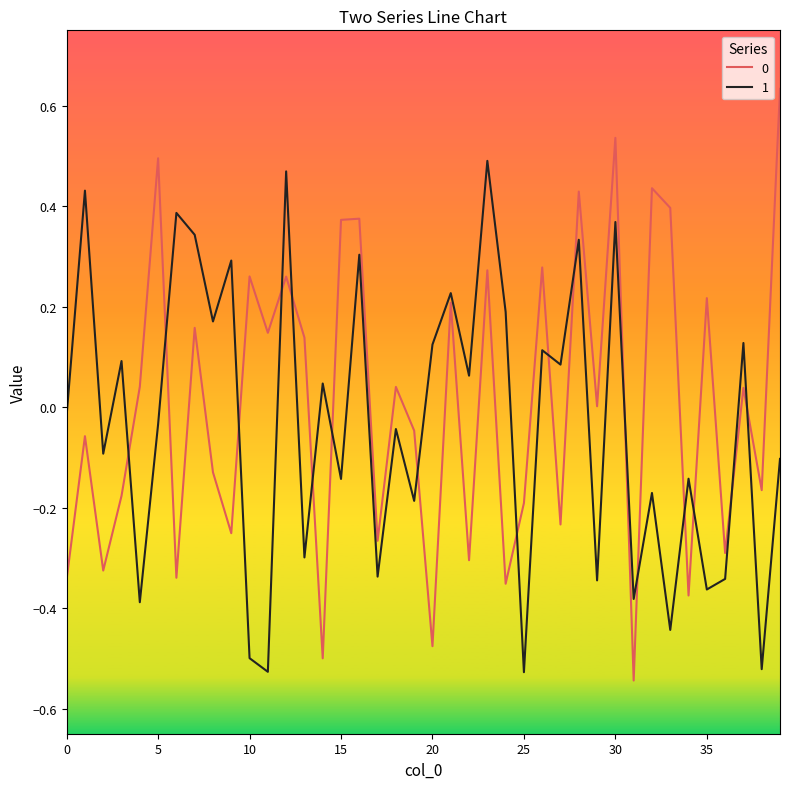

What is the difference between the maximum and minimum values in the 0 series?

1.2